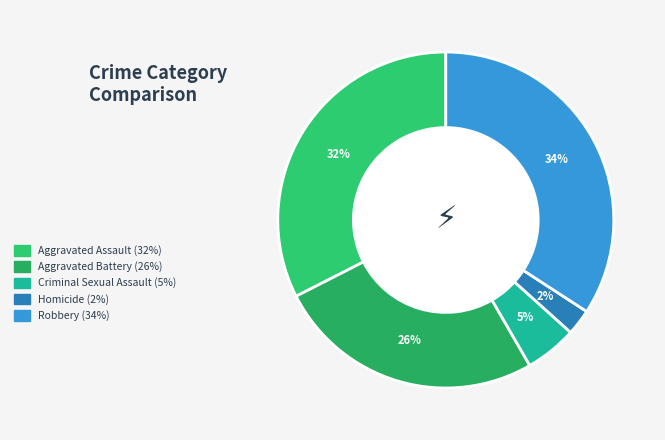

Which category has the biggest portion of the pie?

Robbery